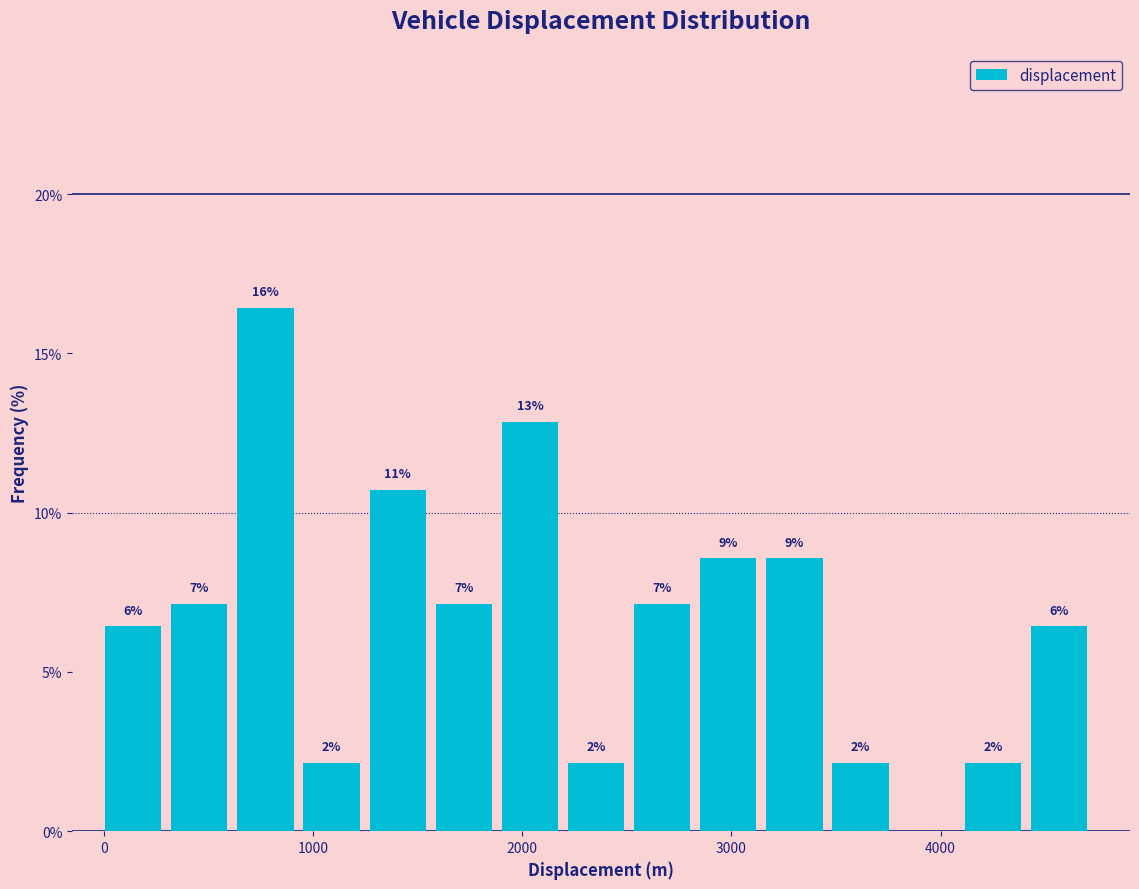

Around what value on the x-axis is the tallest bar? Give the approximate position of its centre, as read against the axis.

800